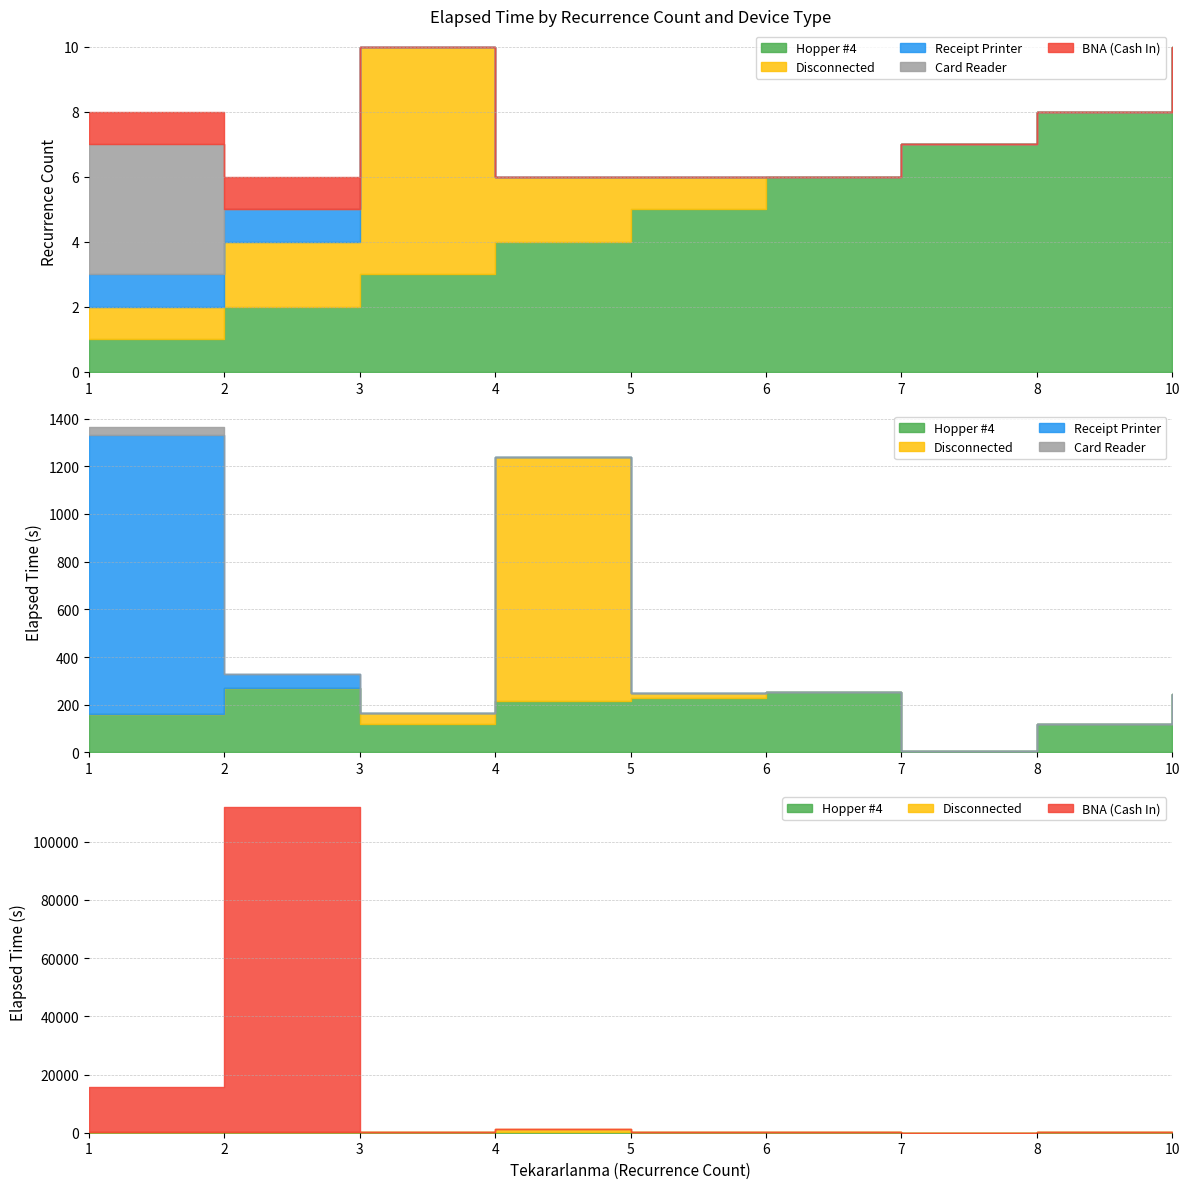

What is the difference between the maximum and second lowest values in the Disconnected series?

7